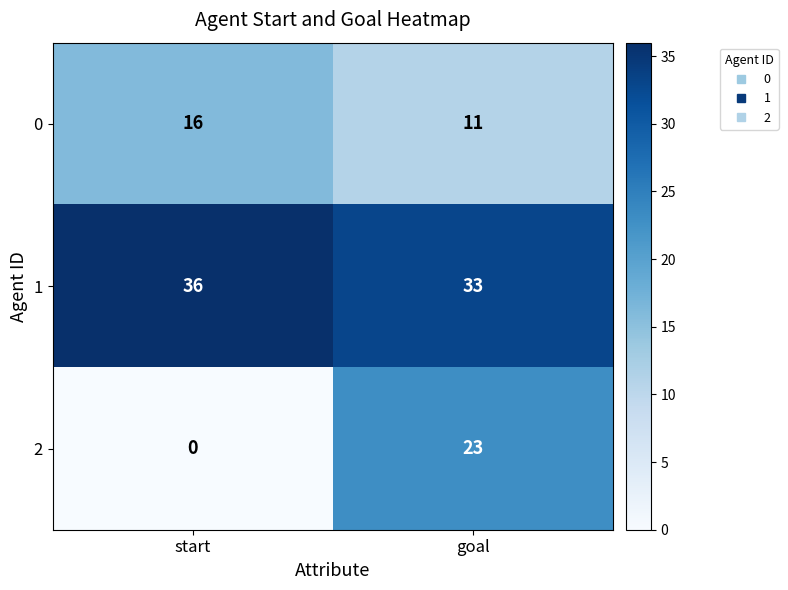

The 2 series shows -12 at start. True or false?

False